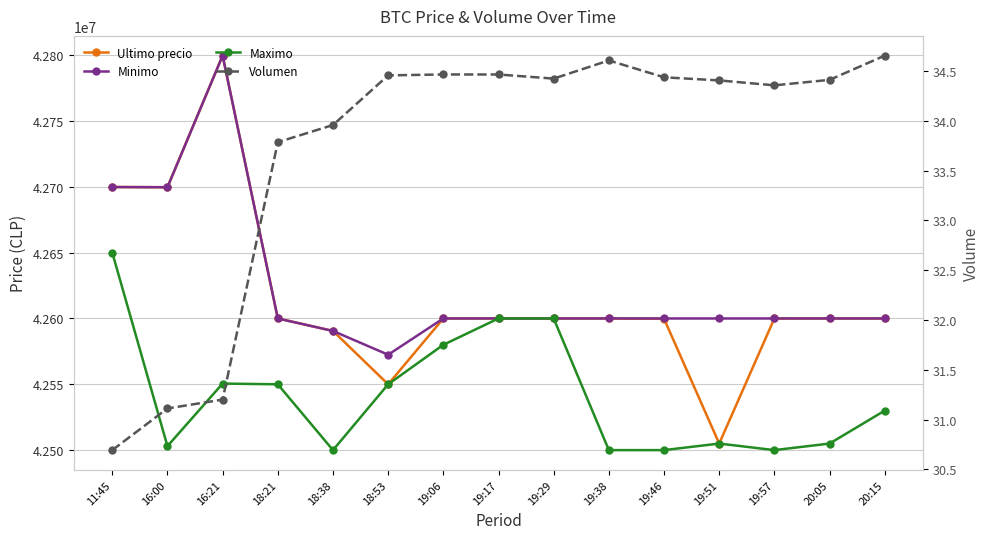

Does the chart have visible grid lines?

Yes